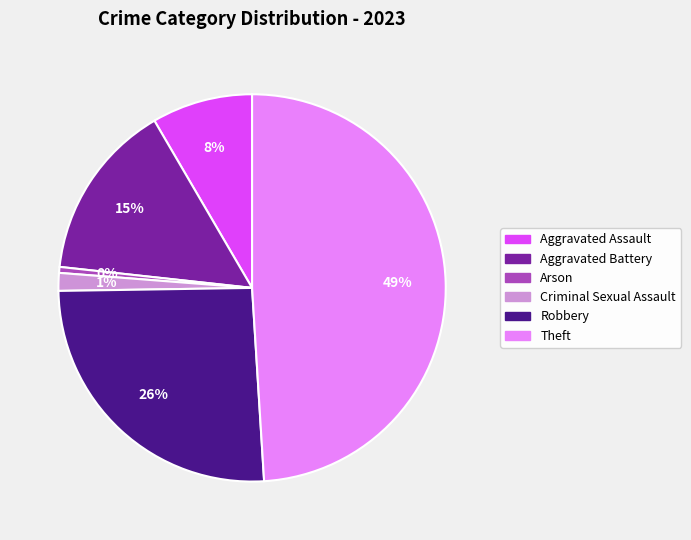

Does any single category account for the majority?

No